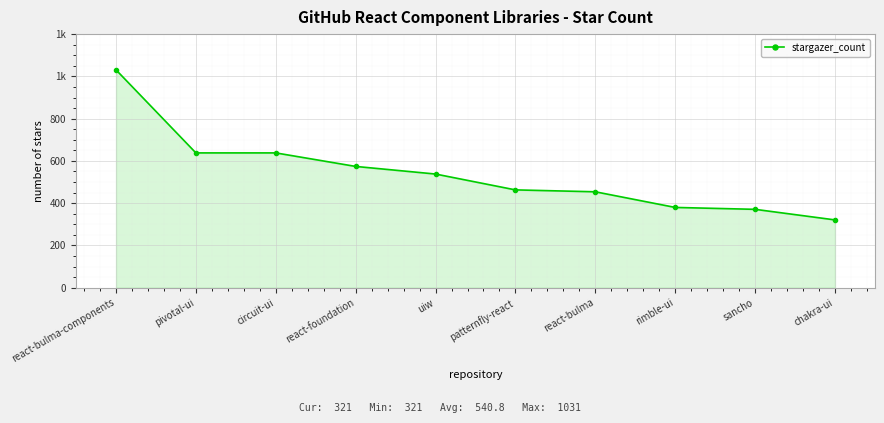

At which label does the data first exceed 538?

react-bulma-components